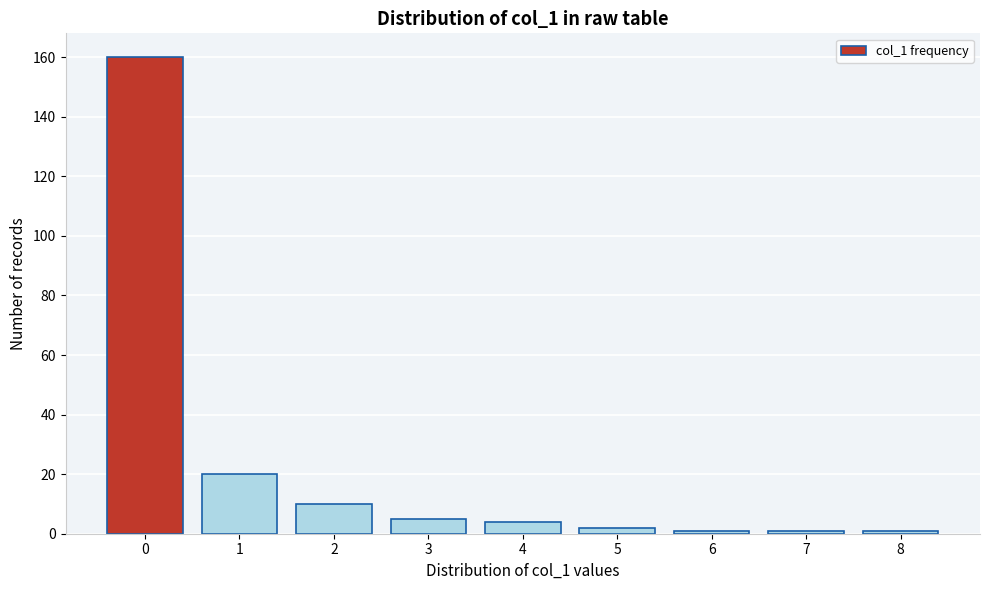

Reading left to right, transcribe all the data shown in this chart.

160	20	10	5	4	2	1	1	1